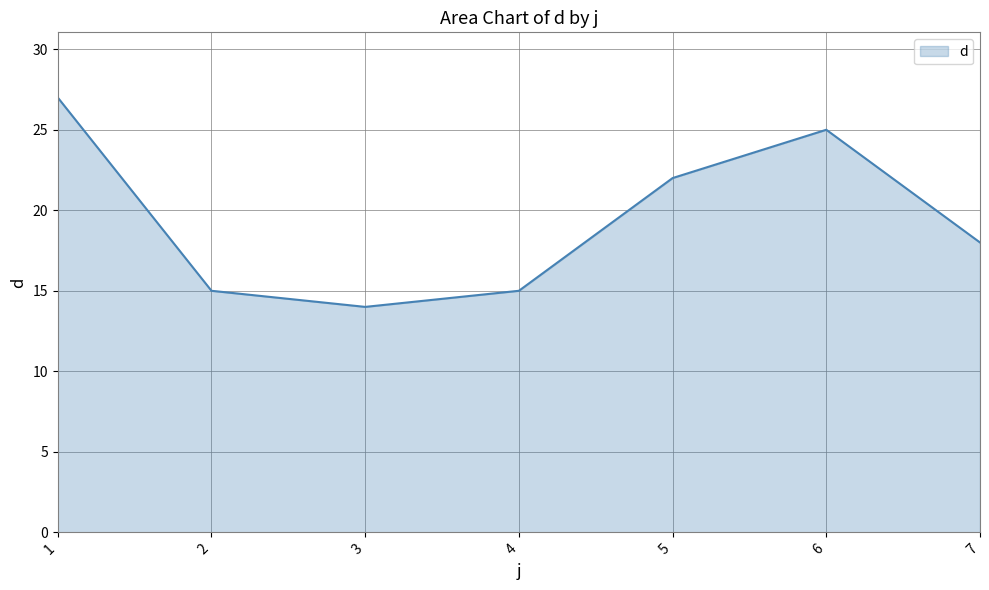

Which label corresponds to the largest value in the chart?

1